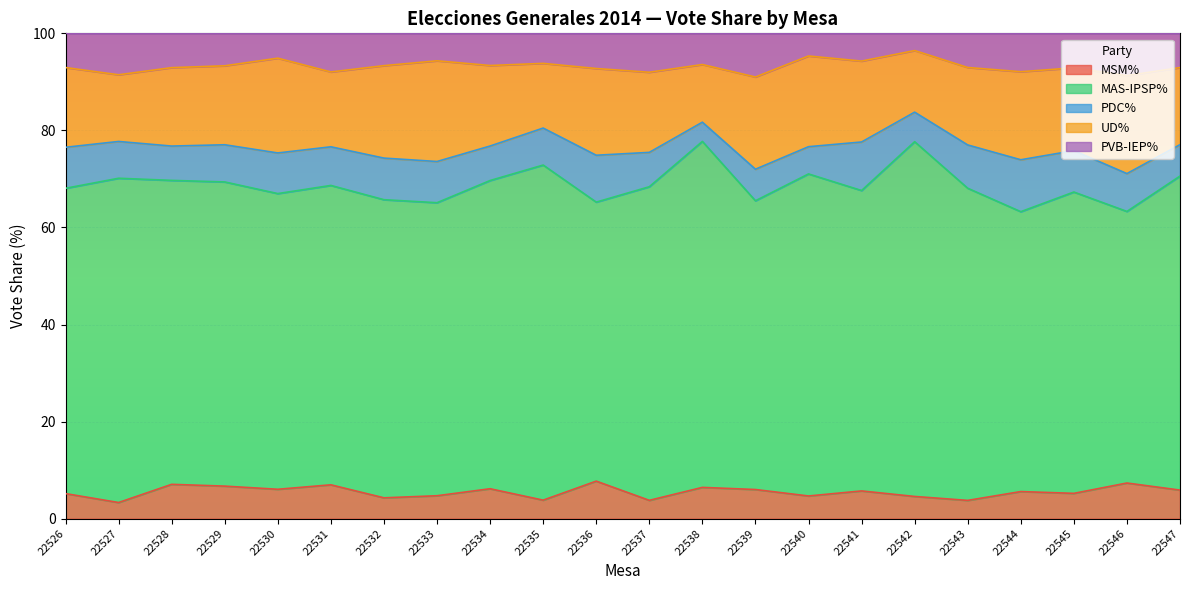

True or false: UD% and PDC% intersect in this chart.

False